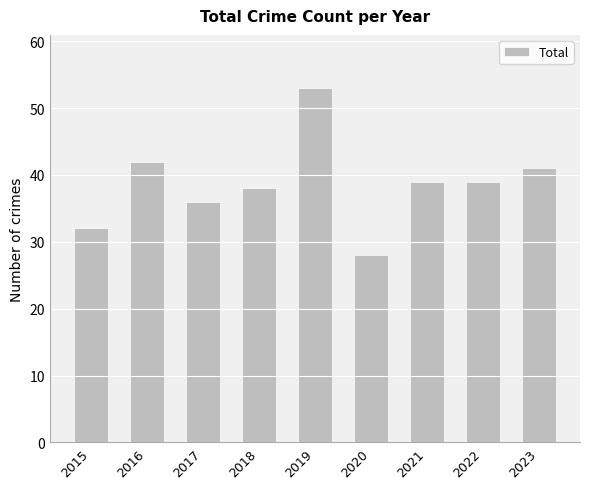

What is the value of the 1st bar from the left?

32